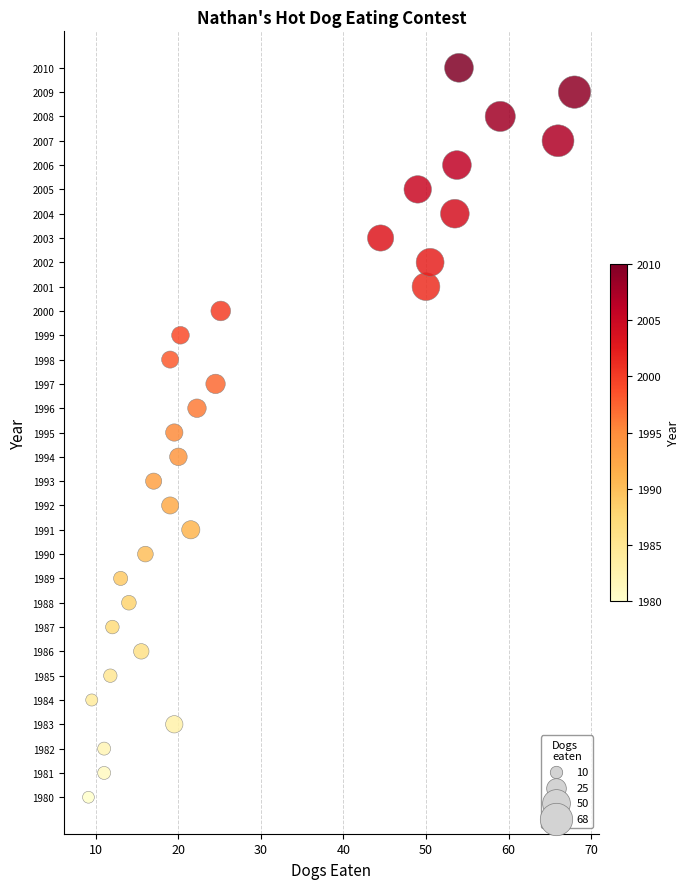

What is the range of Y values (max minus min)?

30